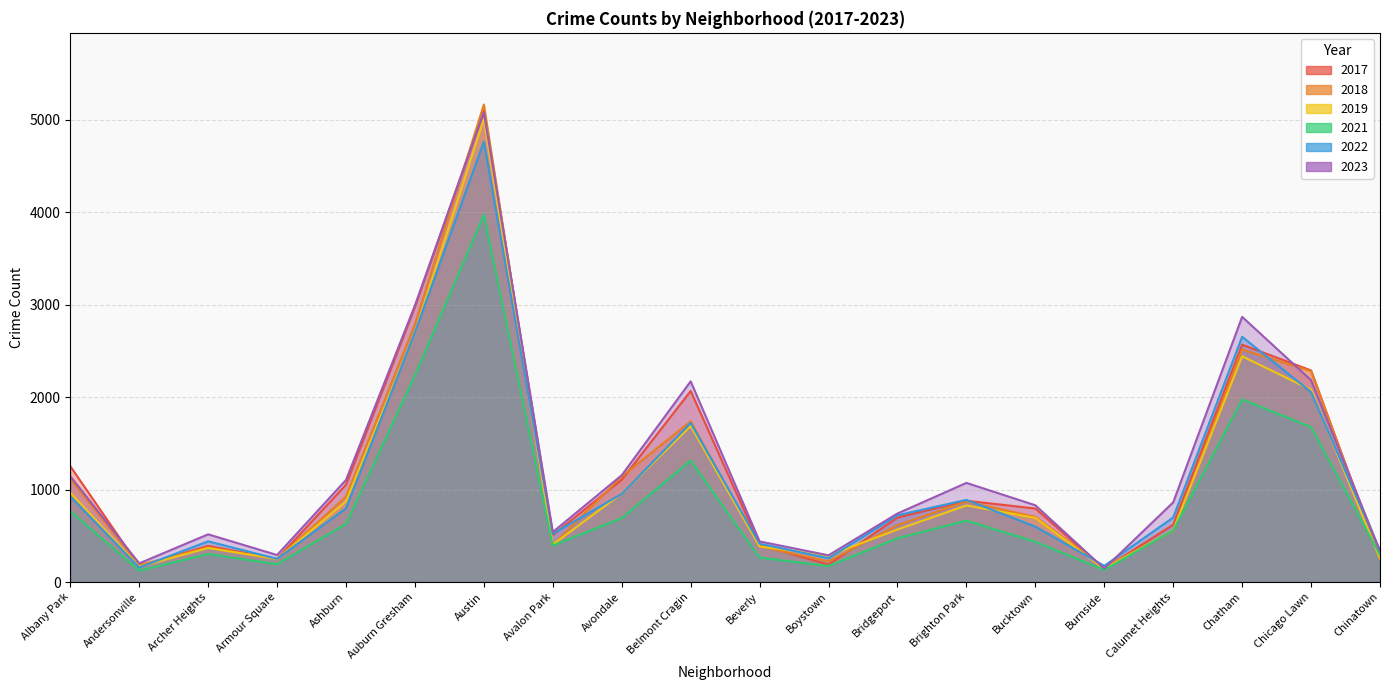

The 2021 series shows 767 at Albany Park. True or false?

True